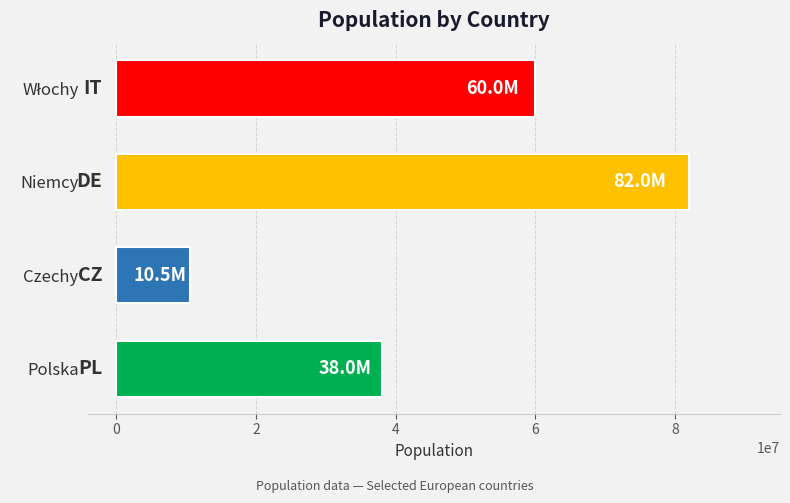

Which label corresponds to the smallest value in the chart?

Czechy